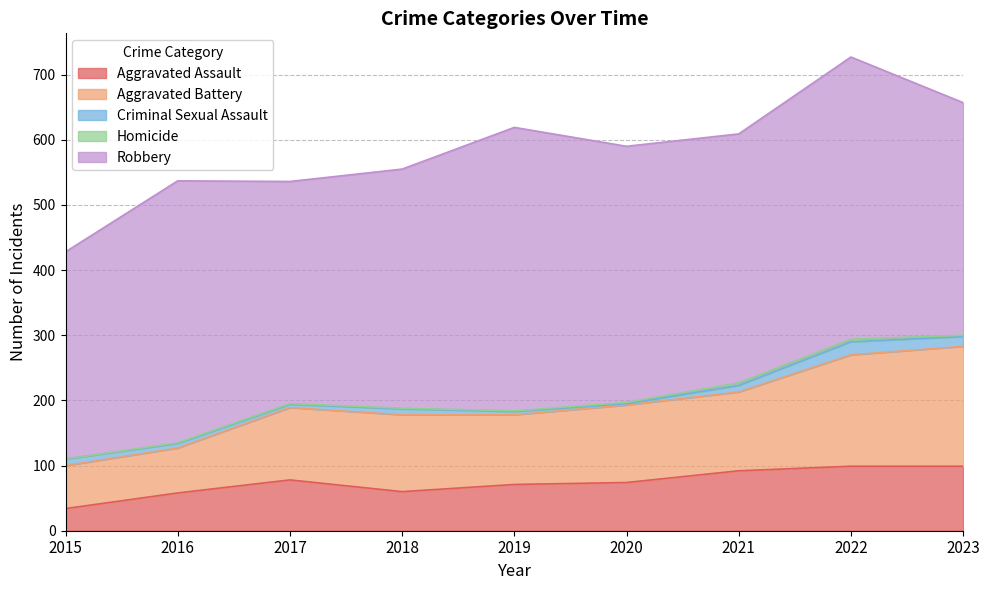

True or false: Criminal Sexual Assault and Homicide intersect in this chart.

False